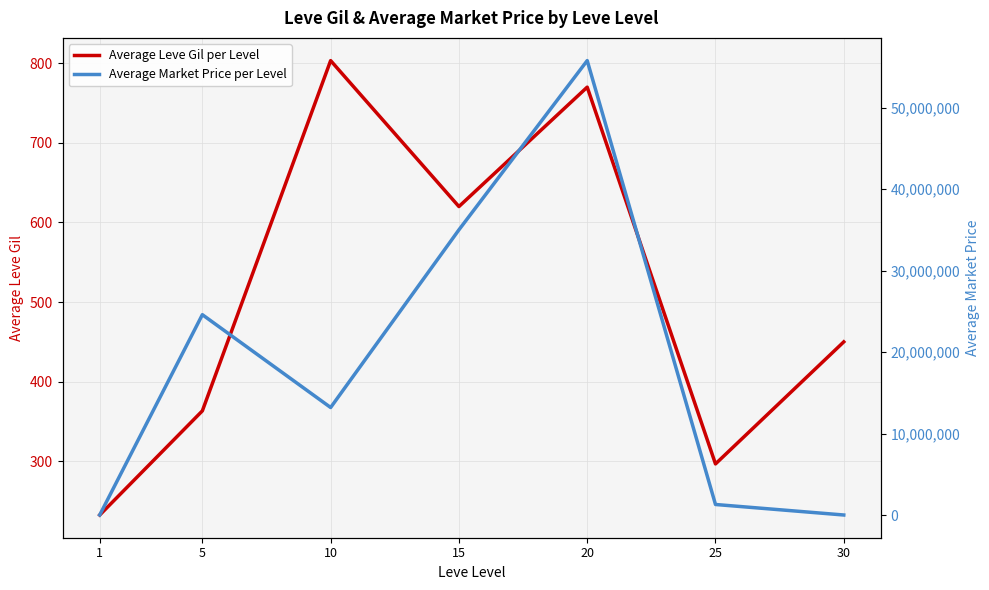

Is this an area chart (filled region under the line)?

No